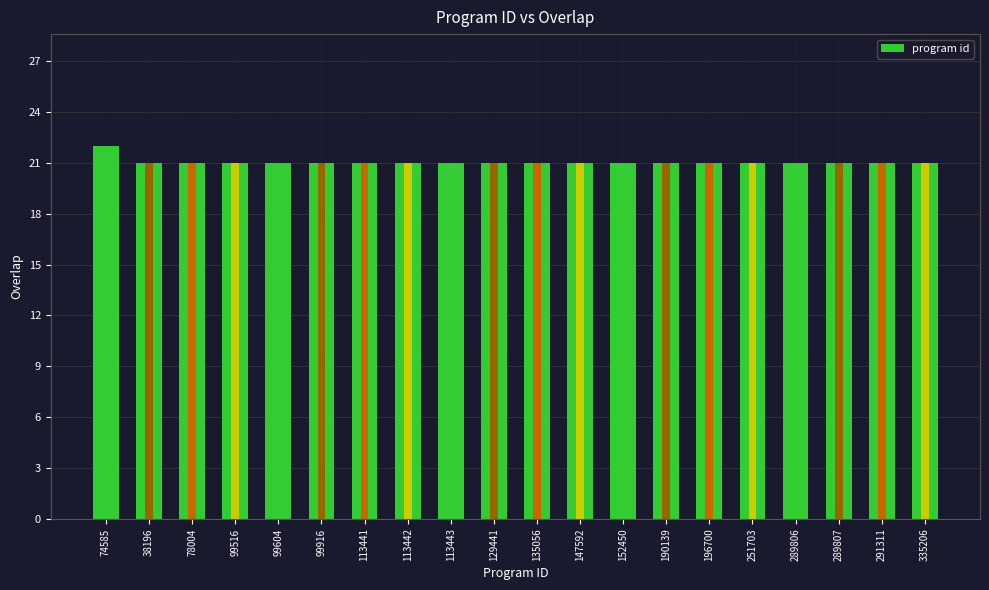

How many series are shown in this chart?

1